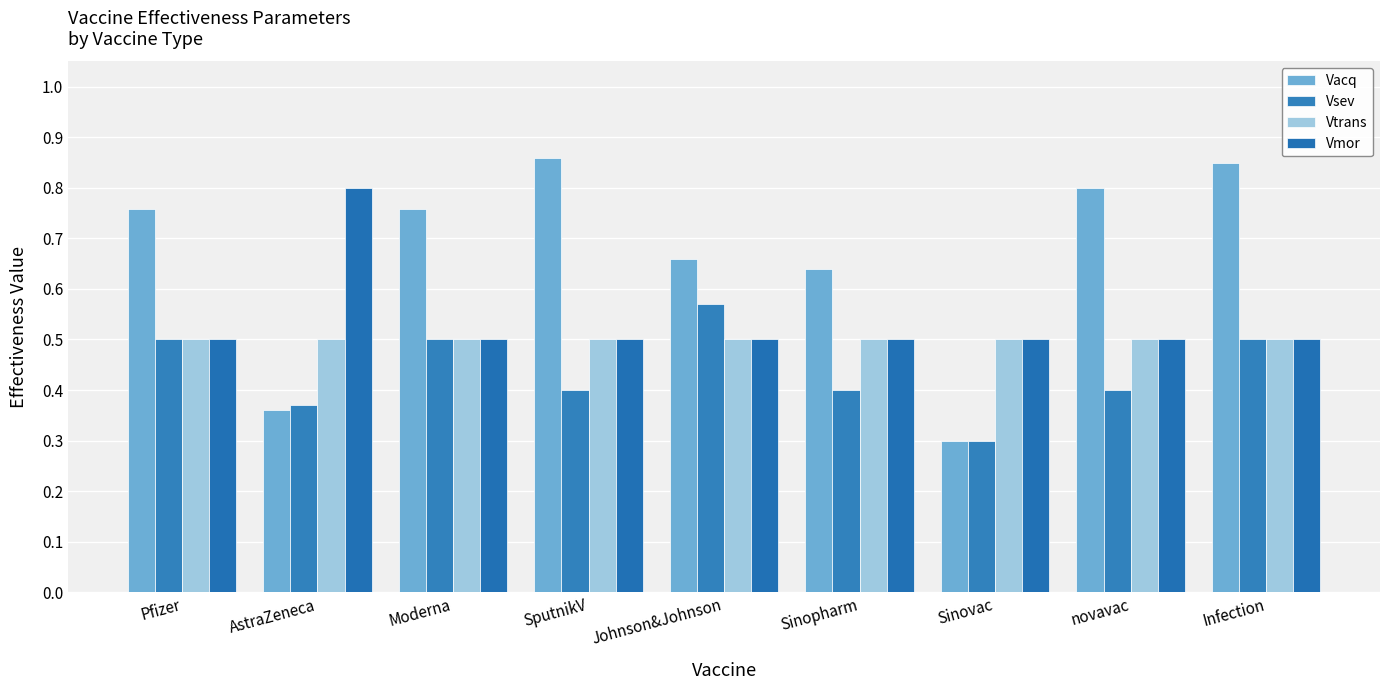

At which category does the chart reach its minimum across all series?

Sinovac